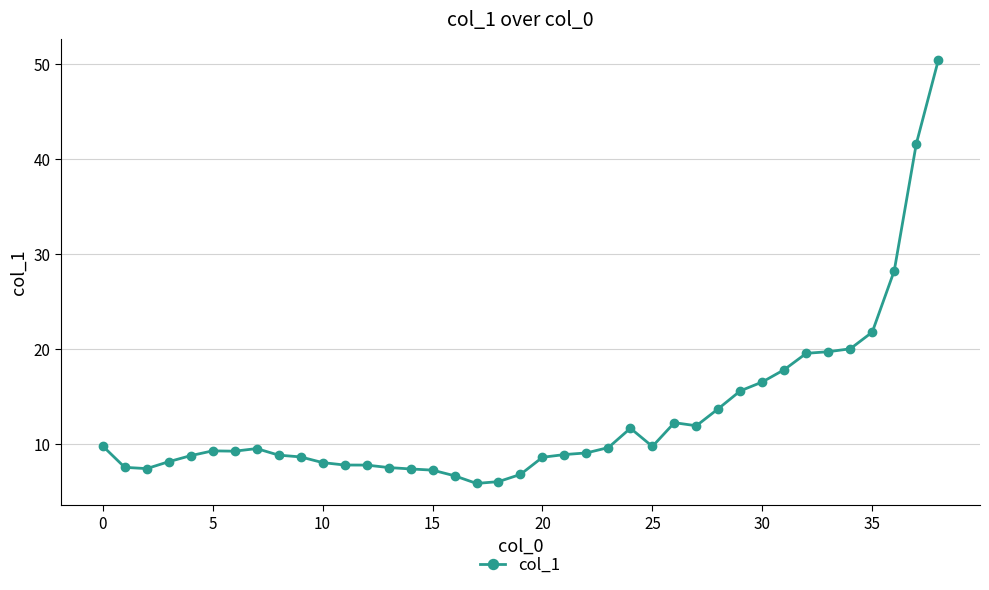

What is the smallest value displayed?

5.8